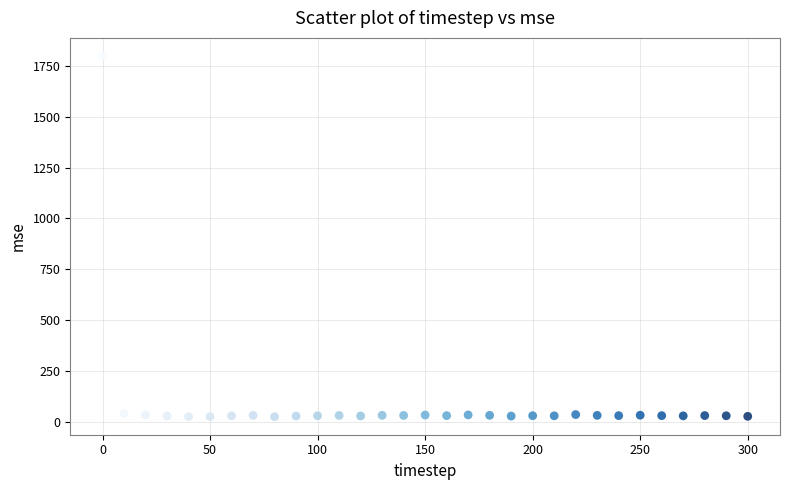

What is the range of Y values (max minus min)?

1771.3